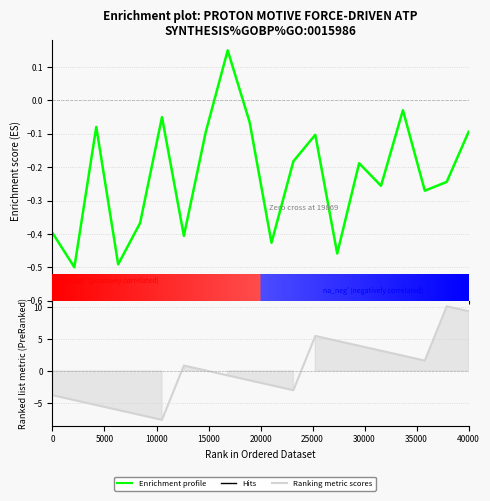

What is the difference between the maximum and second lowest values in the Ranking metric scores series?

17.0